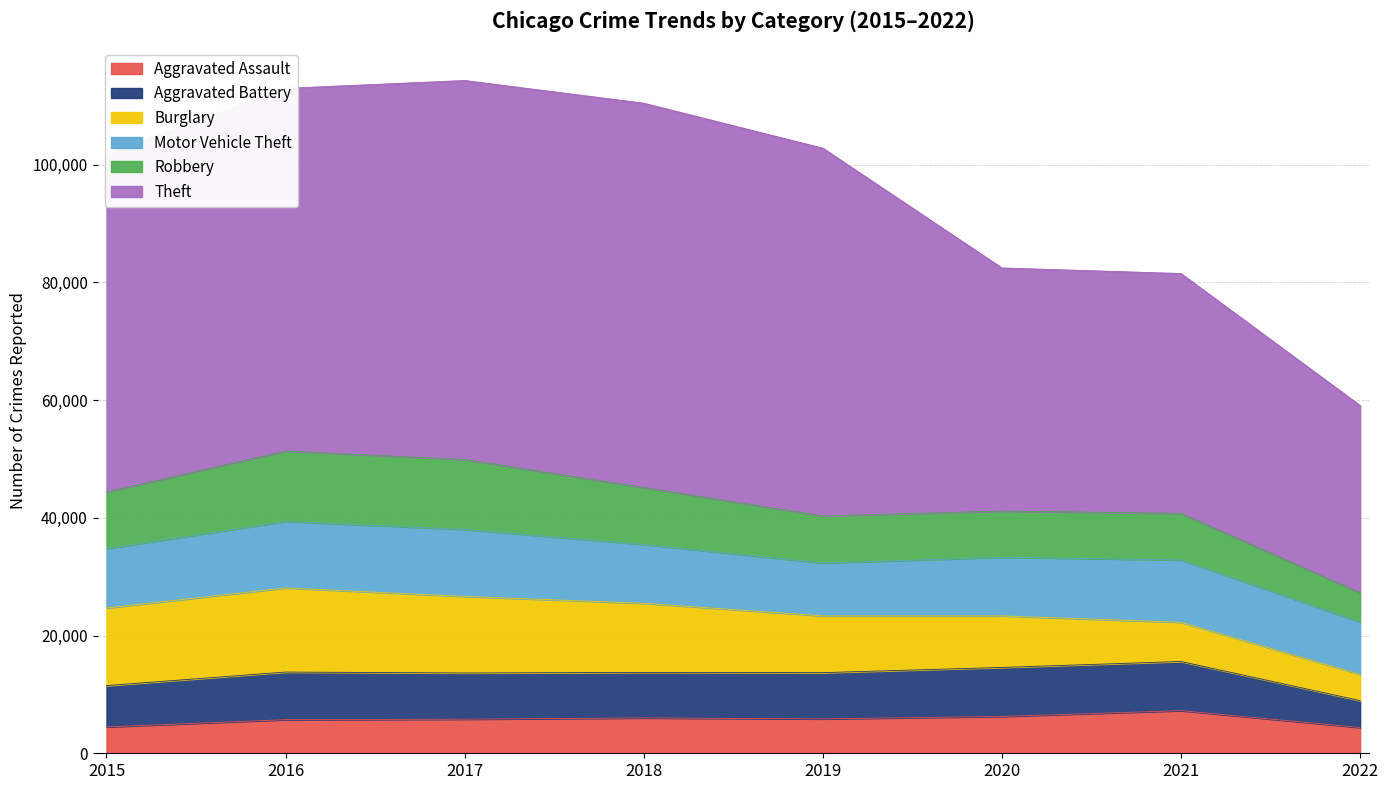

How many values in the Motor Vehicle Theft series are below 10068?

4